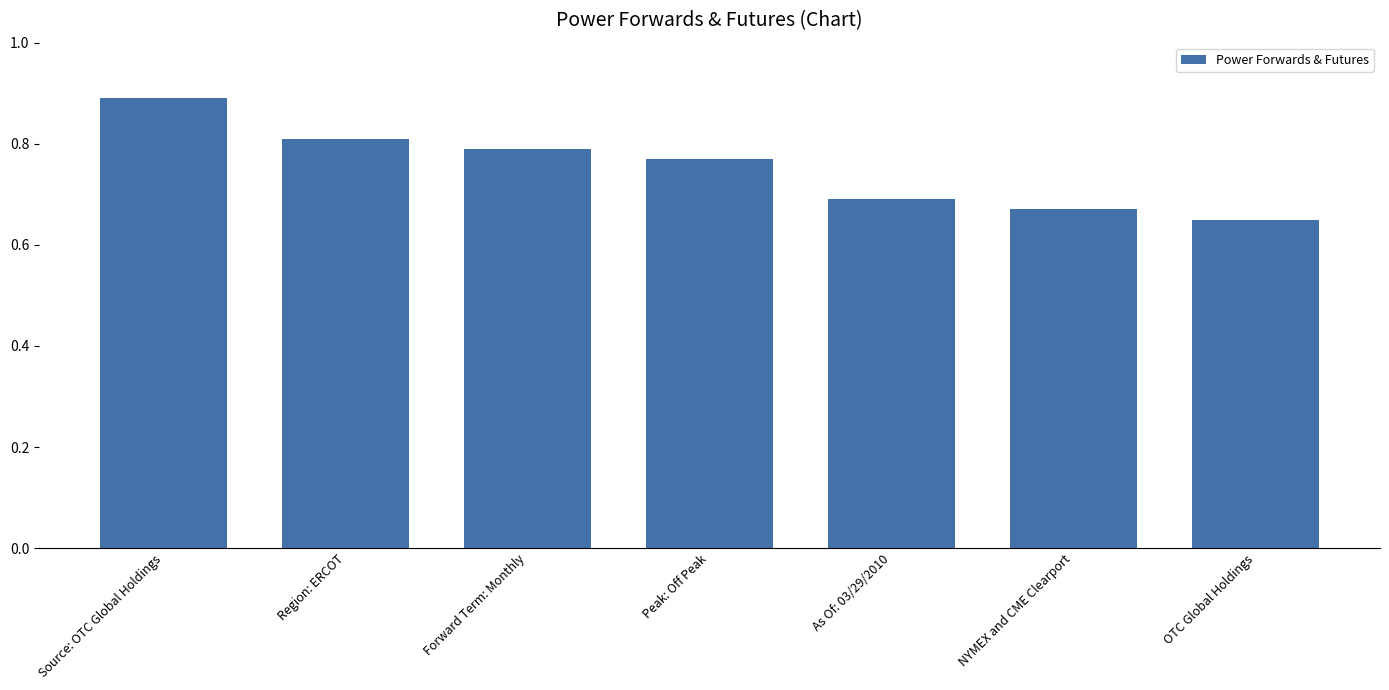

What is the sum of the values at Peak: Off Peak and OTC Global Holdings?

1.4